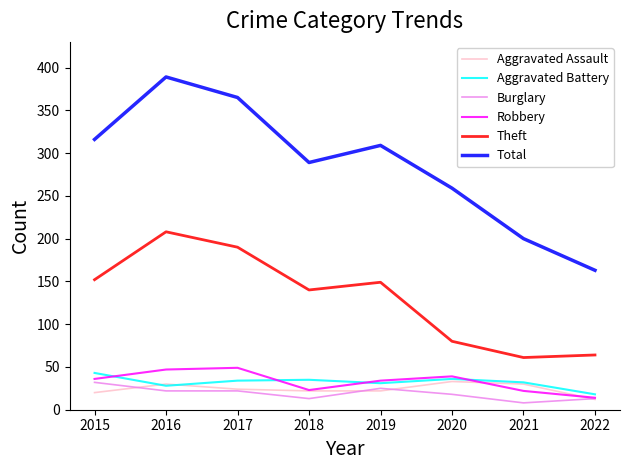

Does the chart display data point markers on the line(s)?

No